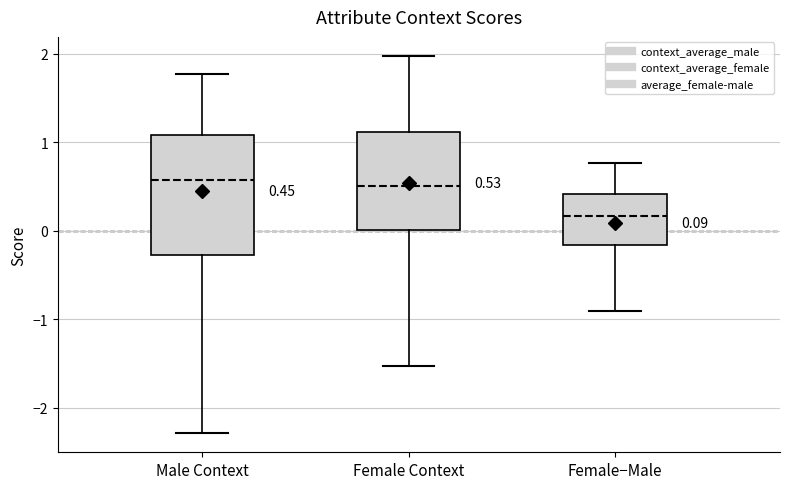

Which box's median line is the lowest?

Female−Male